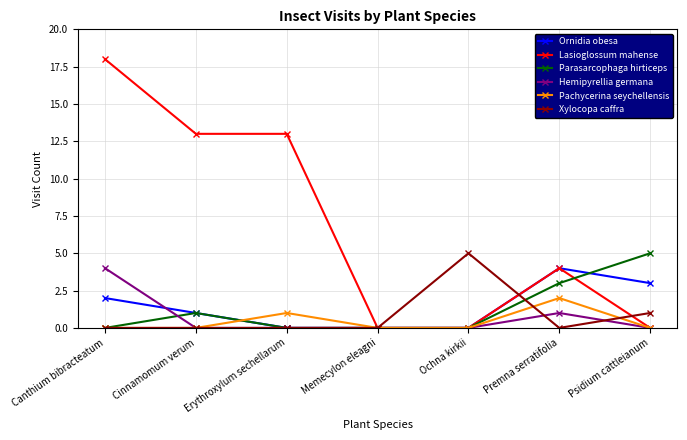

Is it true that Hemipyrellia germana equals 2 at Memecylon eleagni?

False